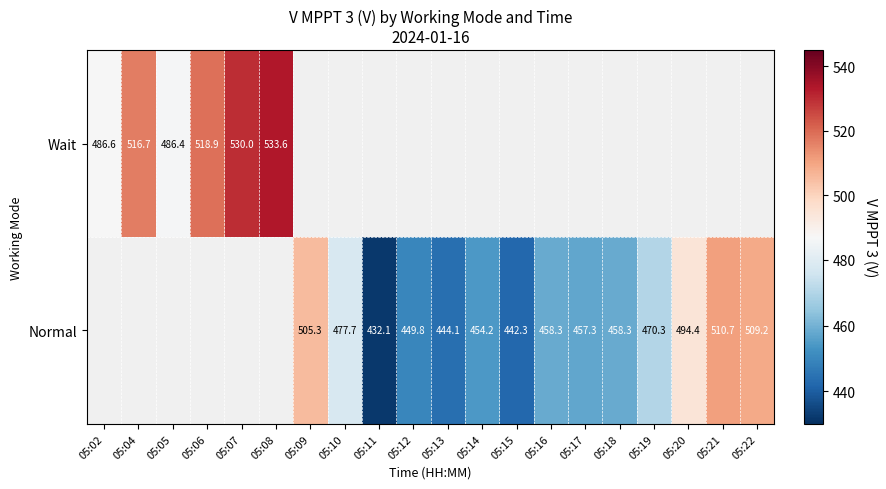

At which category does the chart reach its minimum across all series?

05:11